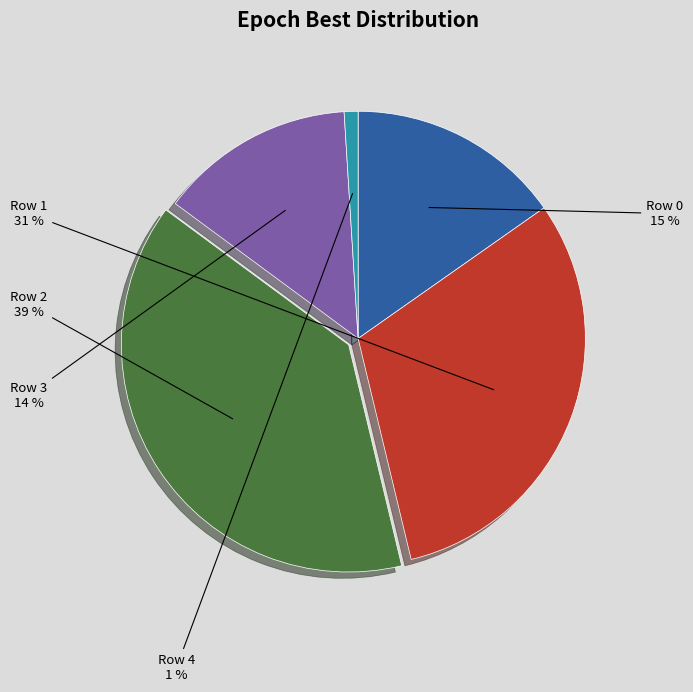

How many segments does this pie chart have?

5